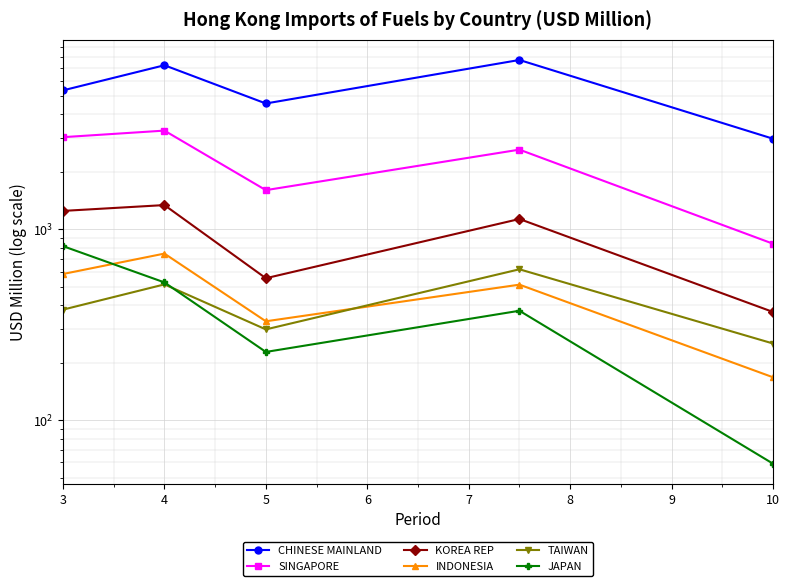

What is the difference between the maximum and second lowest values in the KOREA REP series?

785.0